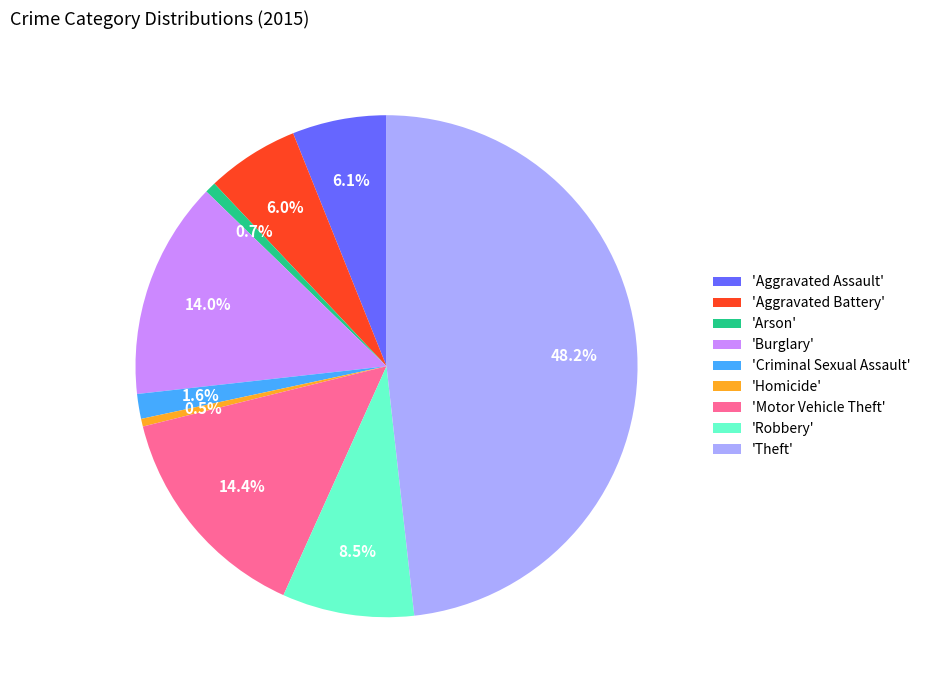

Count the number of slices in the pie.

9